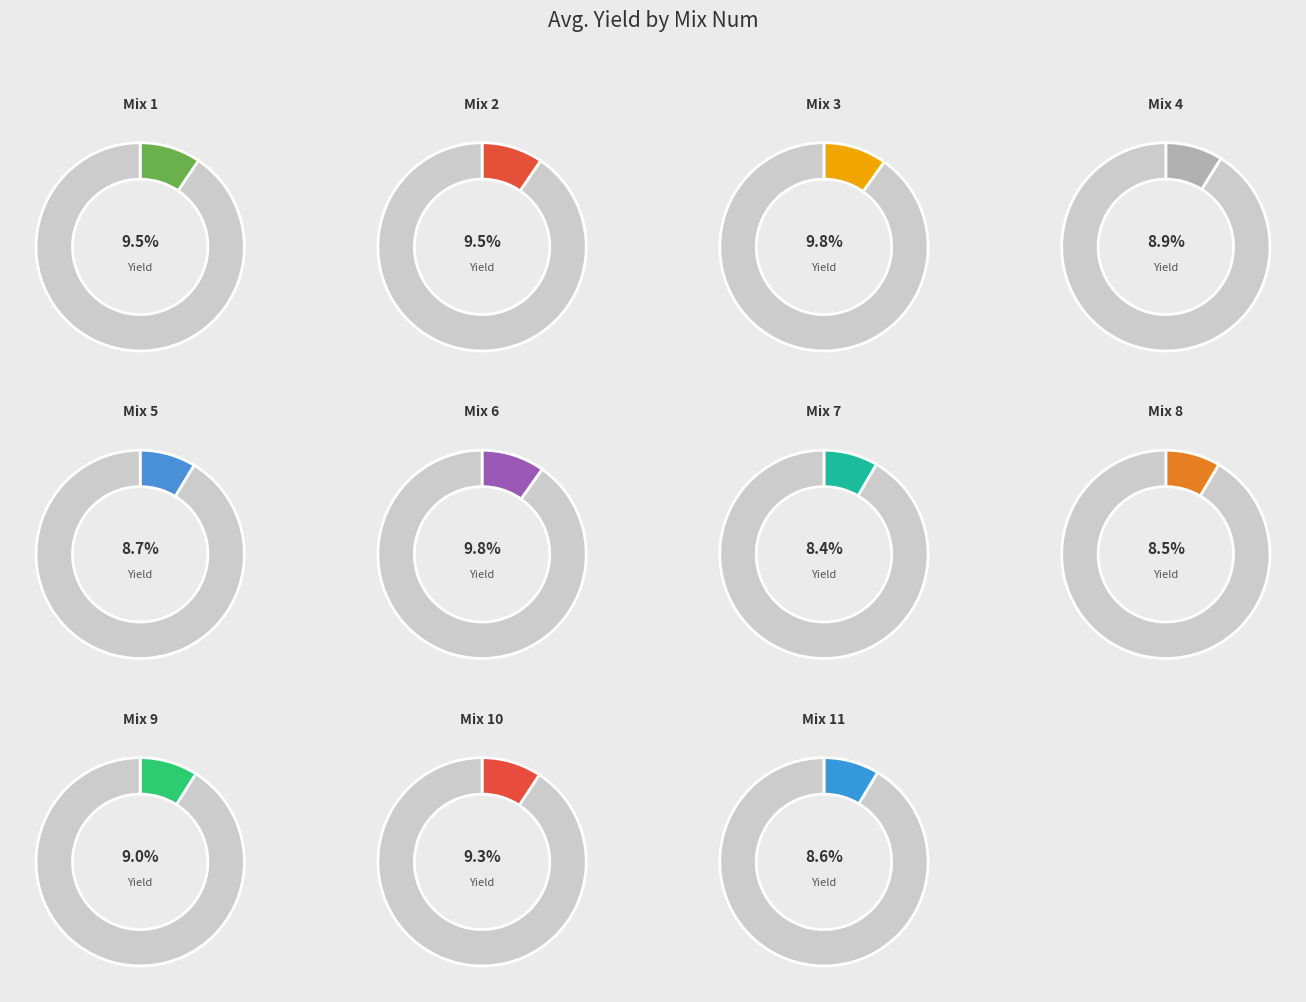

Is there a majority slice in this chart?

No